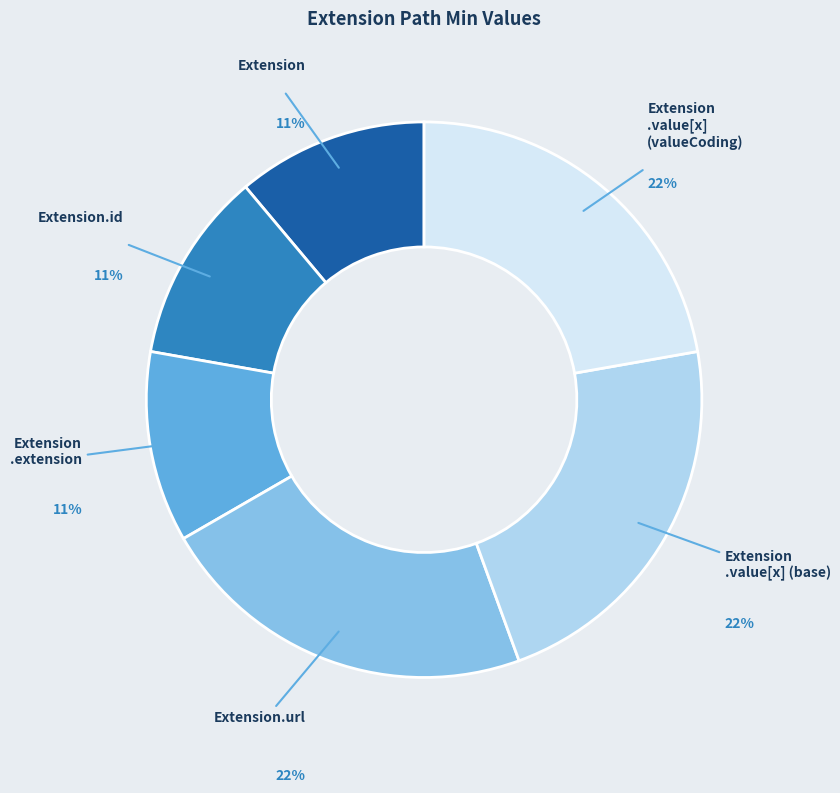

What is the smallest slice in the pie chart?

Extension